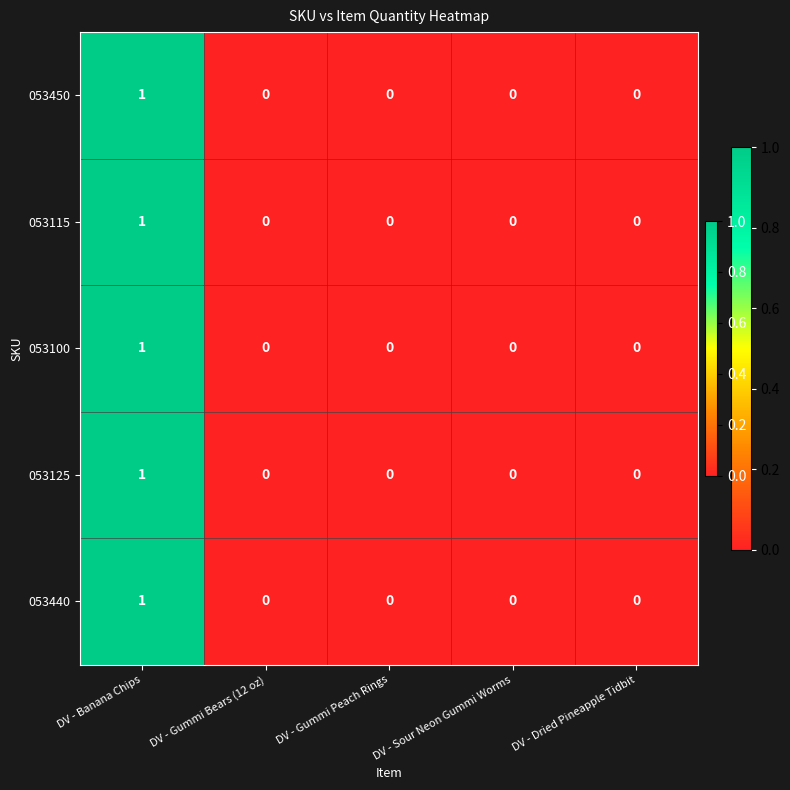

At which category is the sum across all series the highest?

DV - Banana Chips